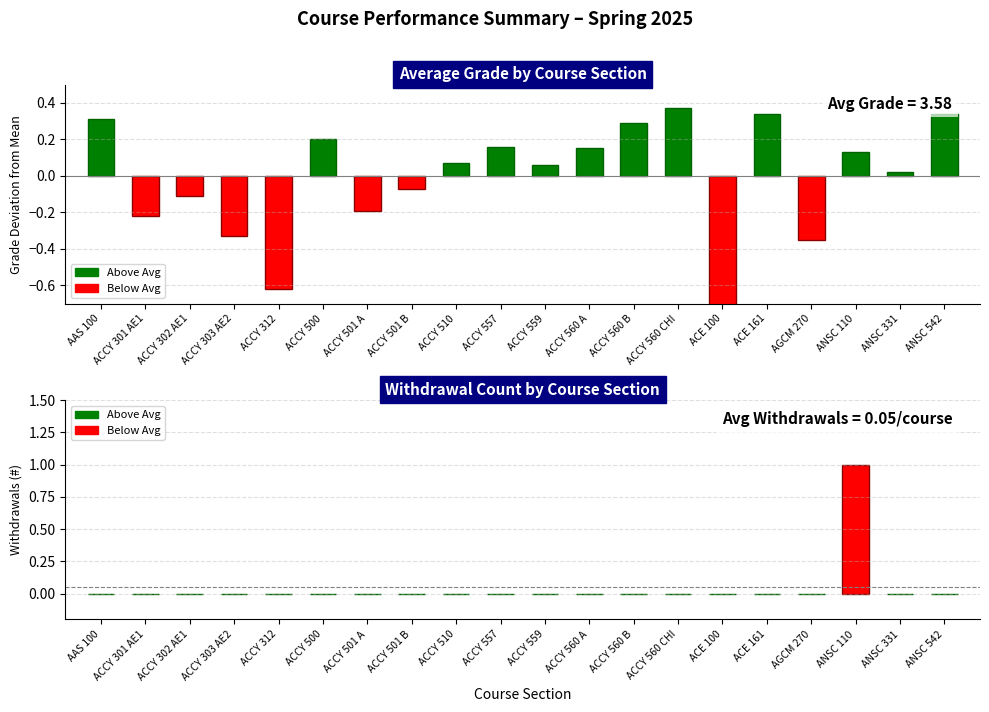

What is the value of the Average Grade bar at the 4th from the left?

3.2